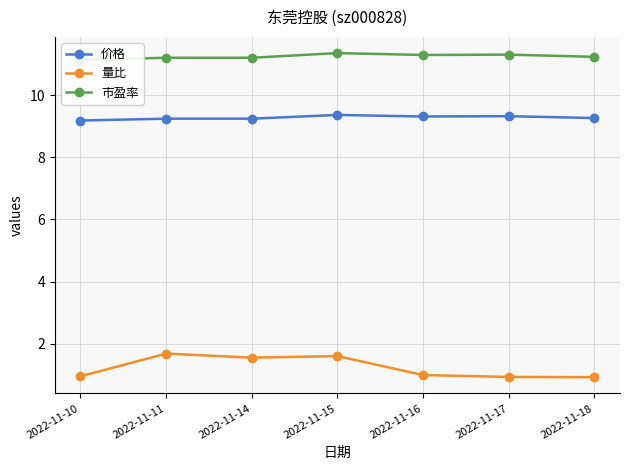

Reading left to right, transcribe all the data shown in this chart.

价格: 2022-11-10=9.2	2022-11-11=9.2	2022-11-14=9.2	2022-11-15=9.4	2022-11-16=9.3	2022-11-17=9.3	2022-11-18=9.3
量比: 2022-11-10=0.9	2022-11-11=1.7	2022-11-14=1.6	2022-11-15=1.6	2022-11-16=1.0	2022-11-17=0.9	2022-11-18=0.9
市盈率: 2022-11-10=11.1	2022-11-11=11.2	2022-11-14=11.2	2022-11-15=11.3	2022-11-16=11.3	2022-11-17=11.3	2022-11-18=11.2